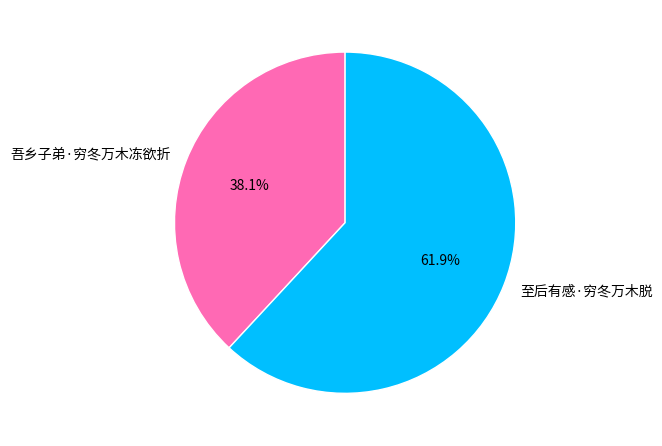

What is the smallest slice in the pie chart?

吾乡子弟·穷冬万木冻欲折